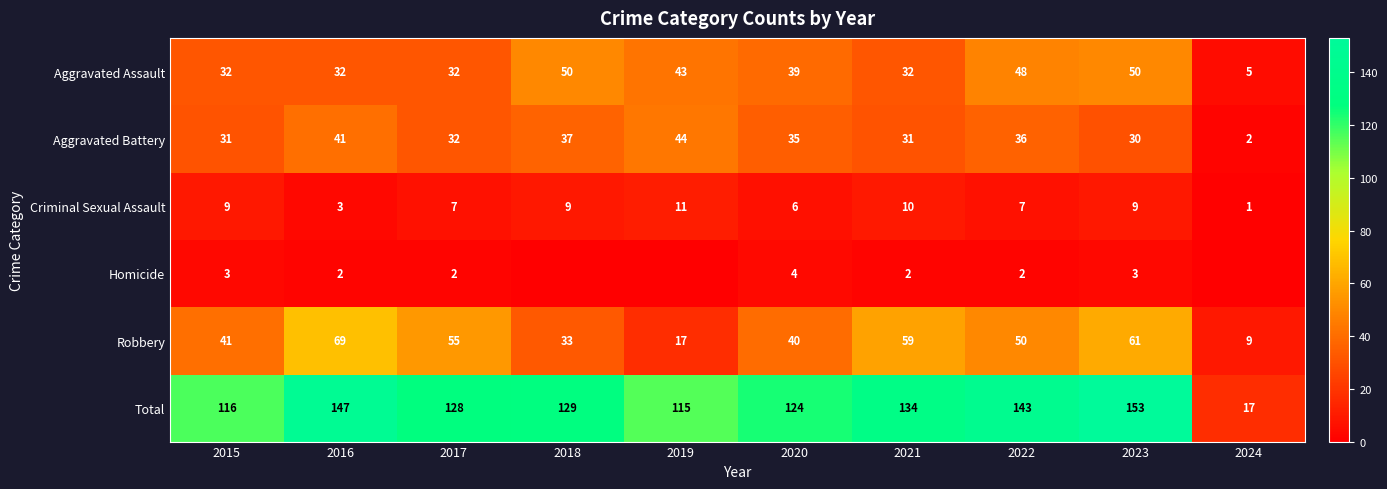

What is the spread (max minus min) of values at 2022?

141